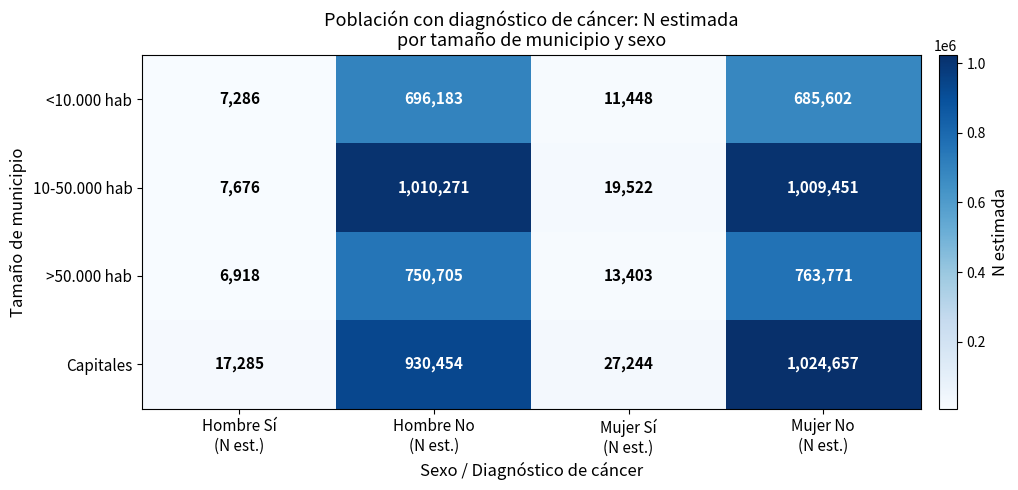

Which series changed the most between Hombre Sí
(N est.) and Mujer Sí
(N est.)?

10-50.000 hab